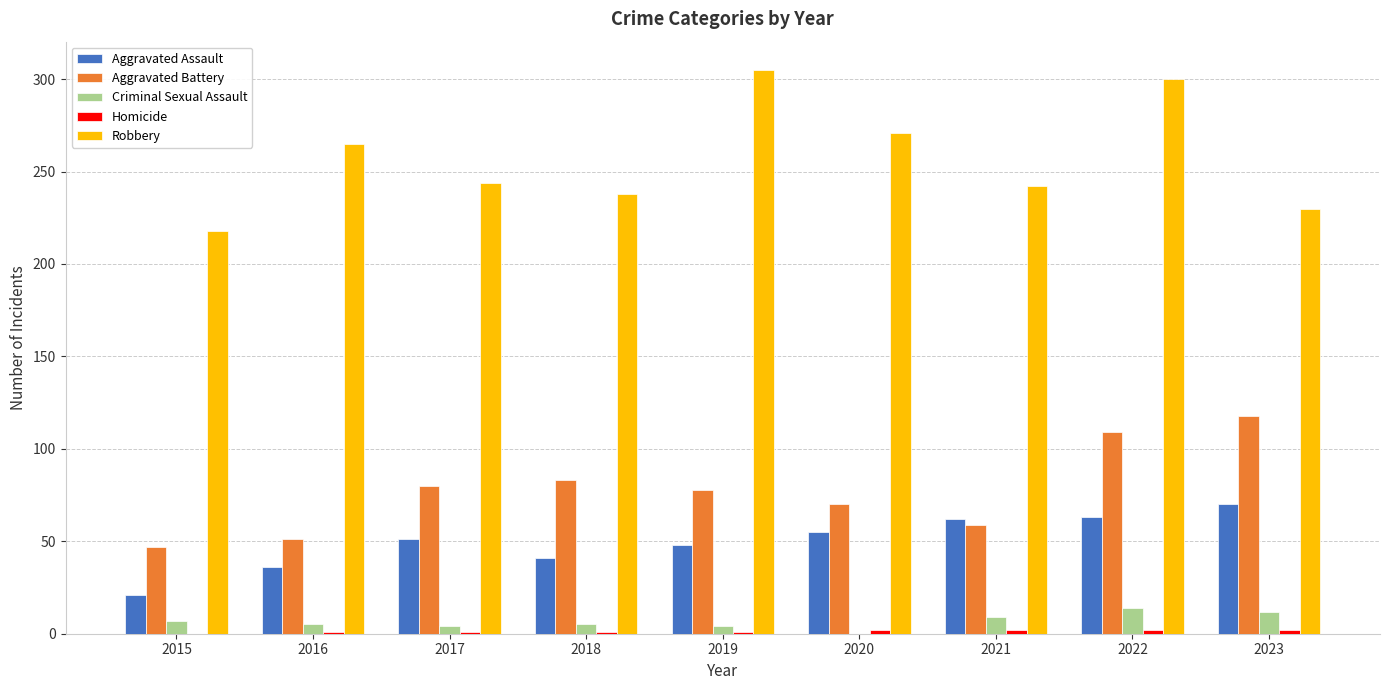

The value of Aggravated Battery at 2019 is 78. True or false?

True